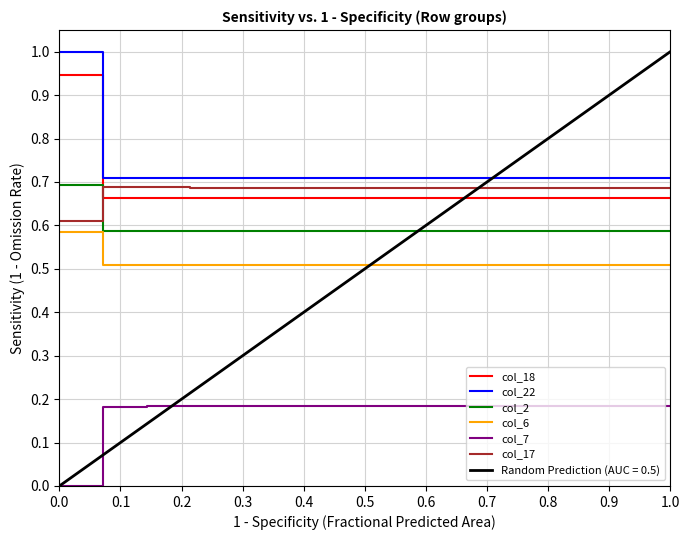

Count the number of categories in the chart.

15